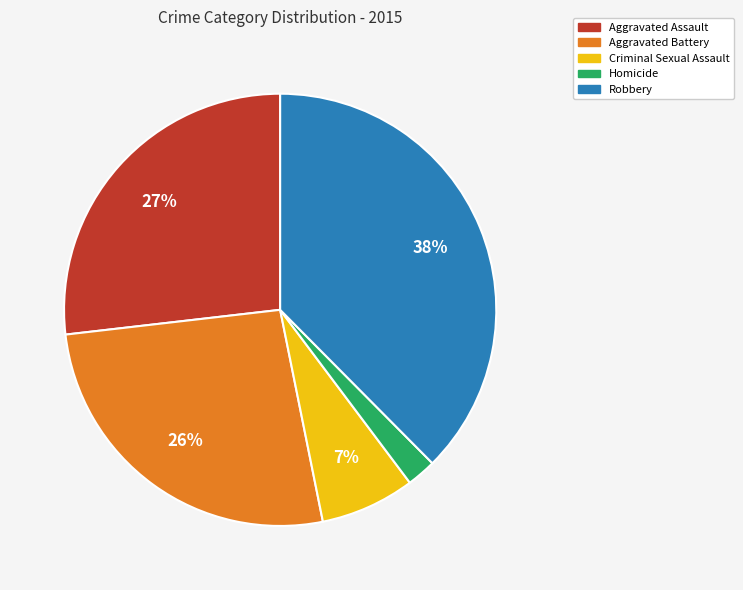

Is there a majority slice in this chart?

No